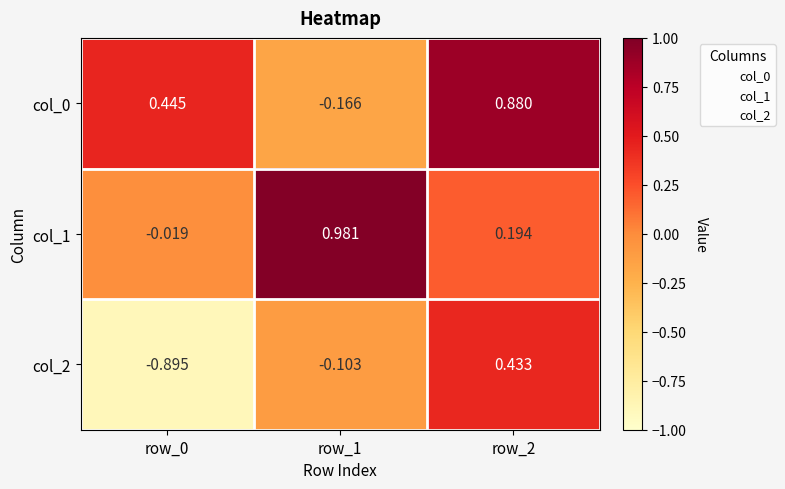

Is the value of col_2 at row_1 greater than the value of col_0 at row_0?

No